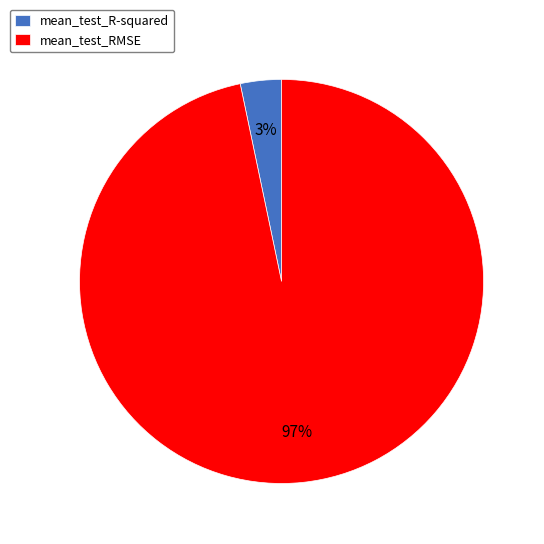

To the nearest percent, what is the average slice percentage?

50%